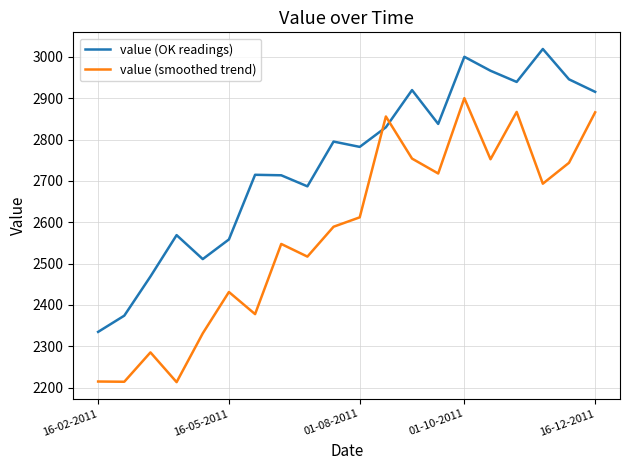

Is this an area chart (filled region under the line)?

No